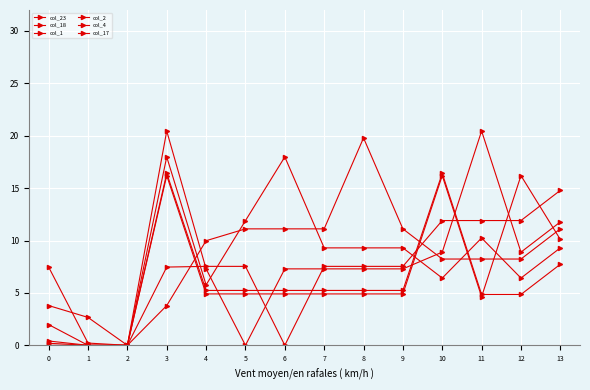

What is the value of the col_23 point at the 4th from the left?

20.5